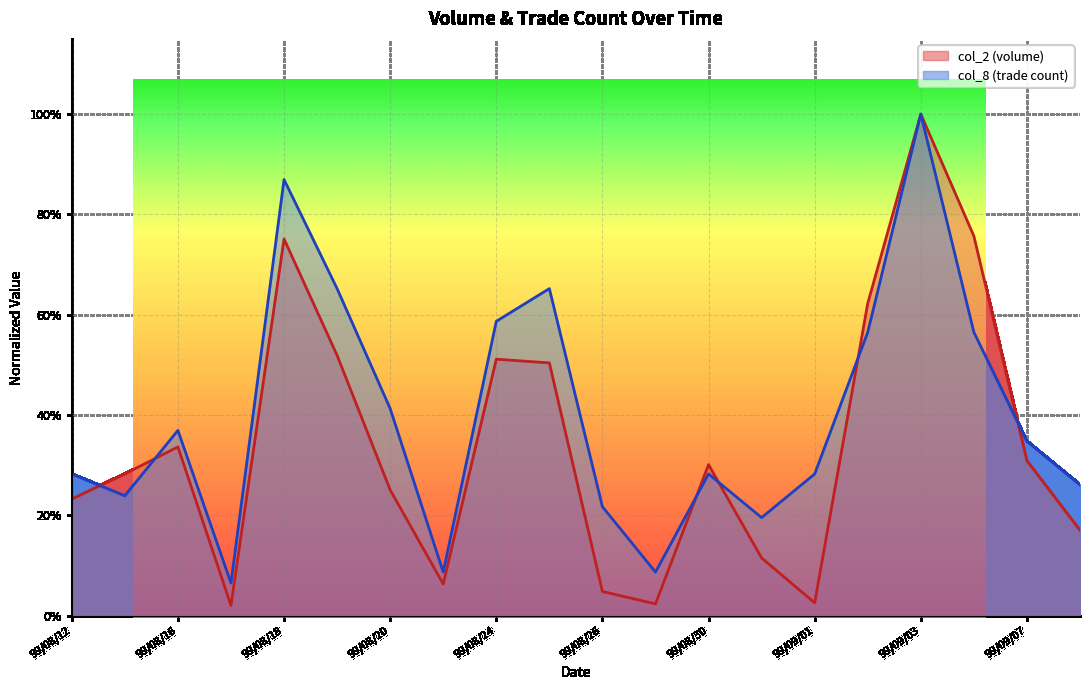

True or false: col_2 and col_8 cross at least once.

True